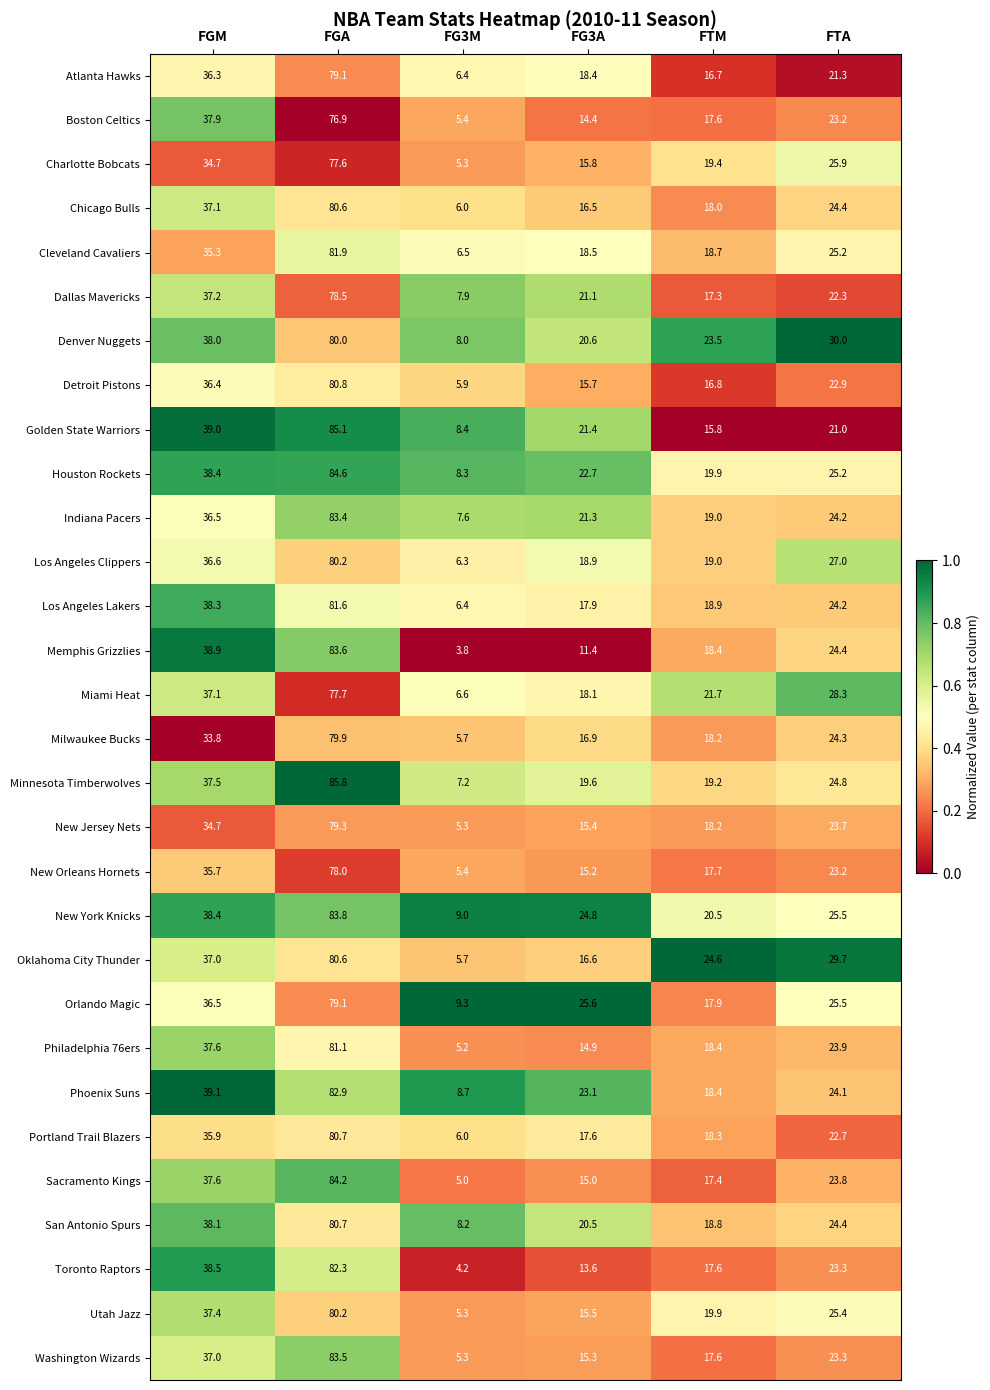

Count the number of data series in this chart.

30